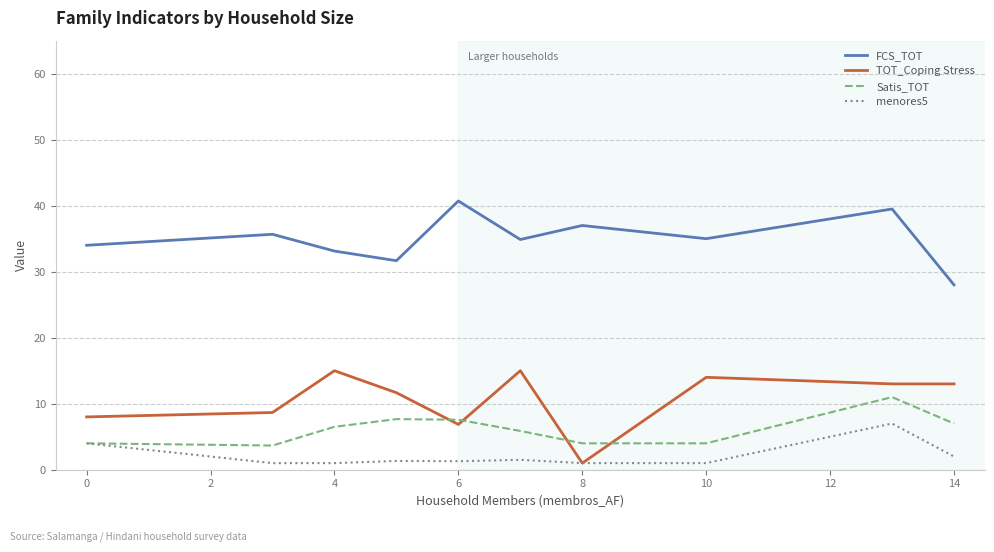

How many lines are shown in the chart?

4